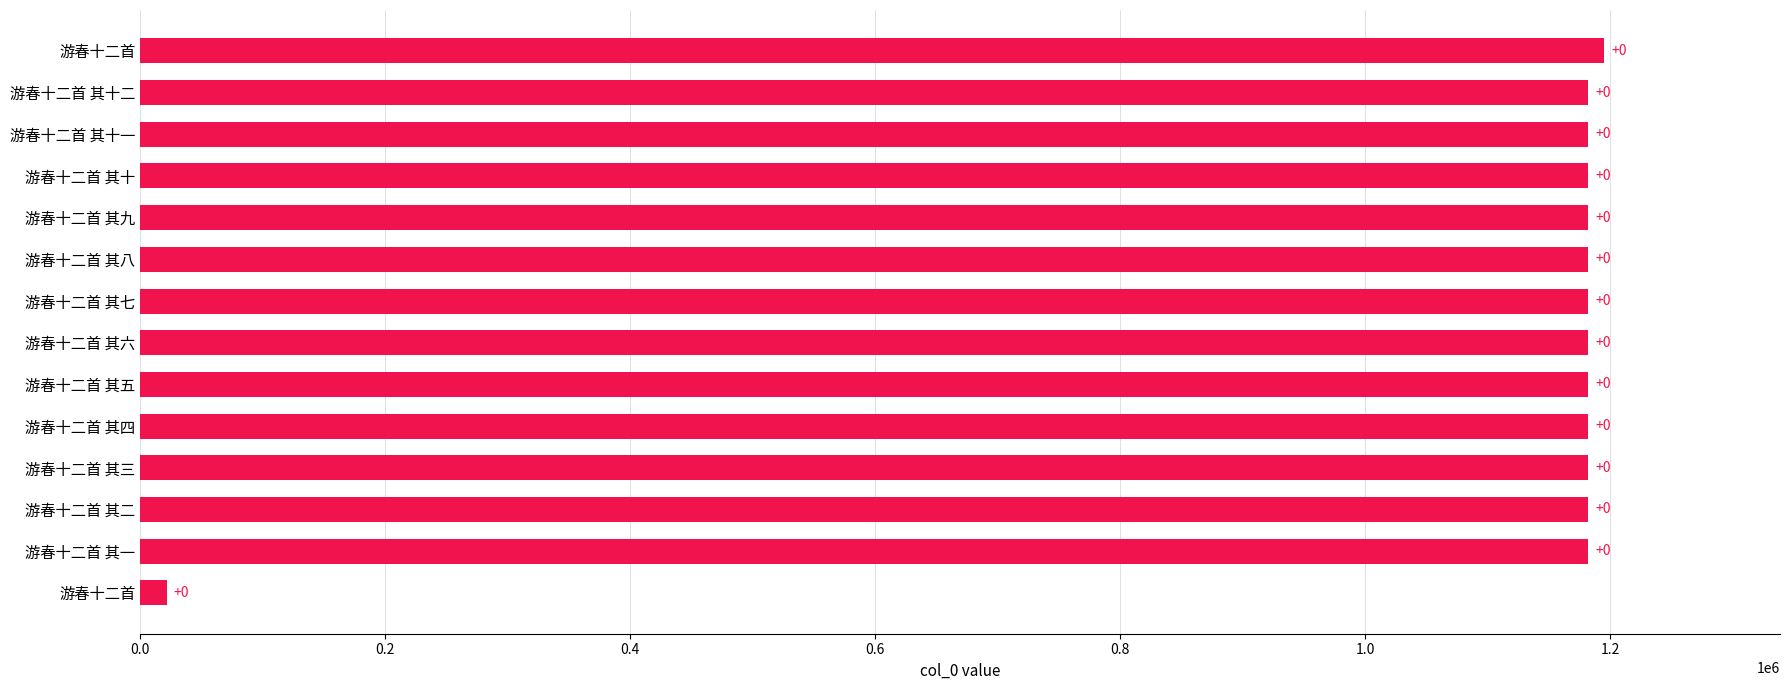

Are the bars horizontal?

Yes